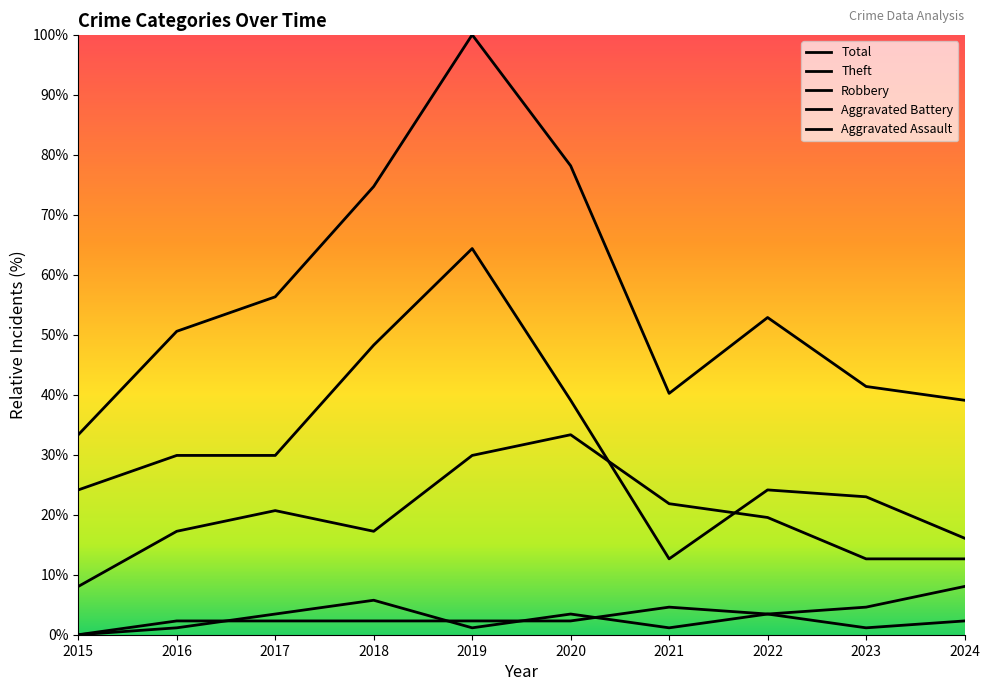

Between 2015 and 2024, which series saw the biggest shift?

Aggravated Battery